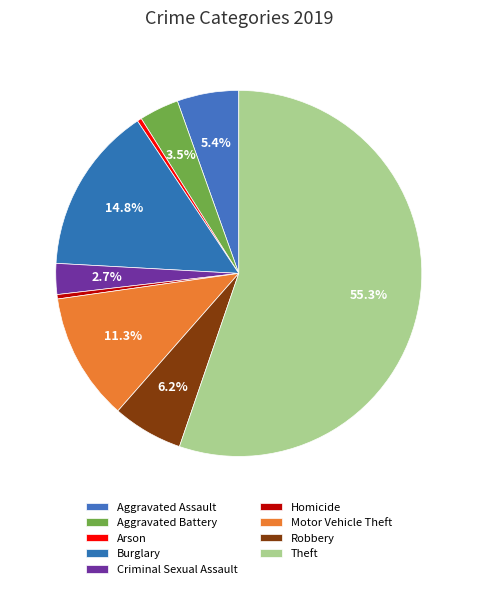

Which category has the biggest portion of the pie?

Theft